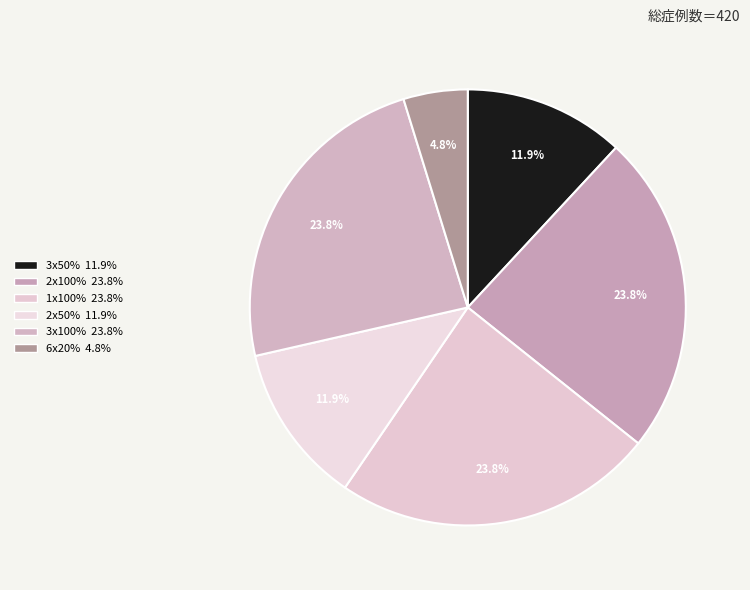

What percentage do 2x100% and 3x50% together represent?

35.7%